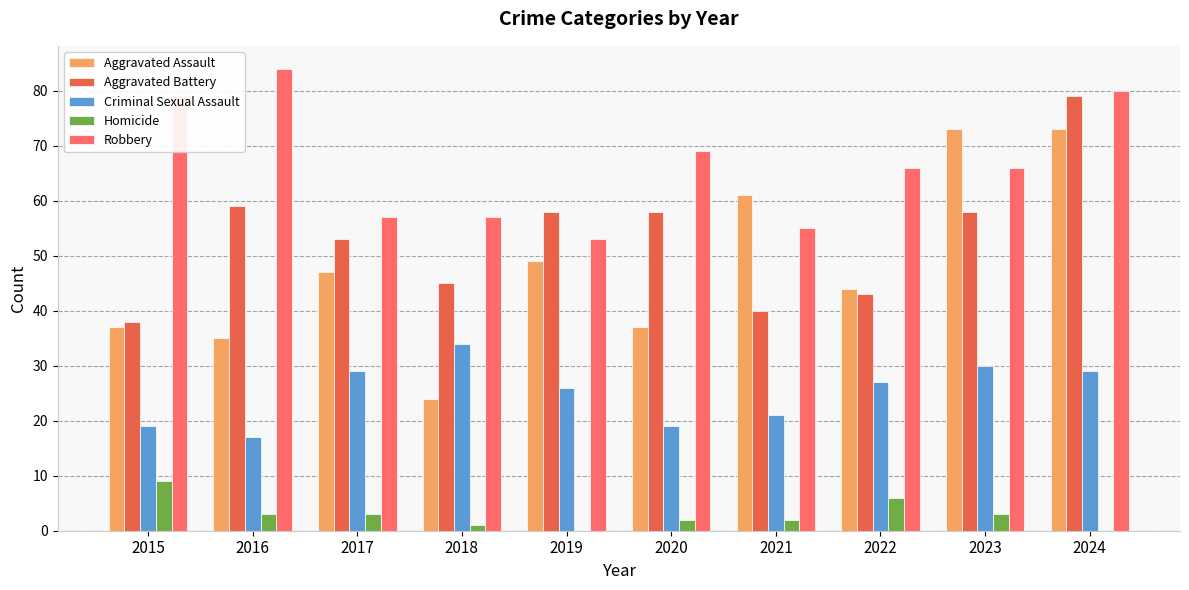

How many groups of bars are there?

10